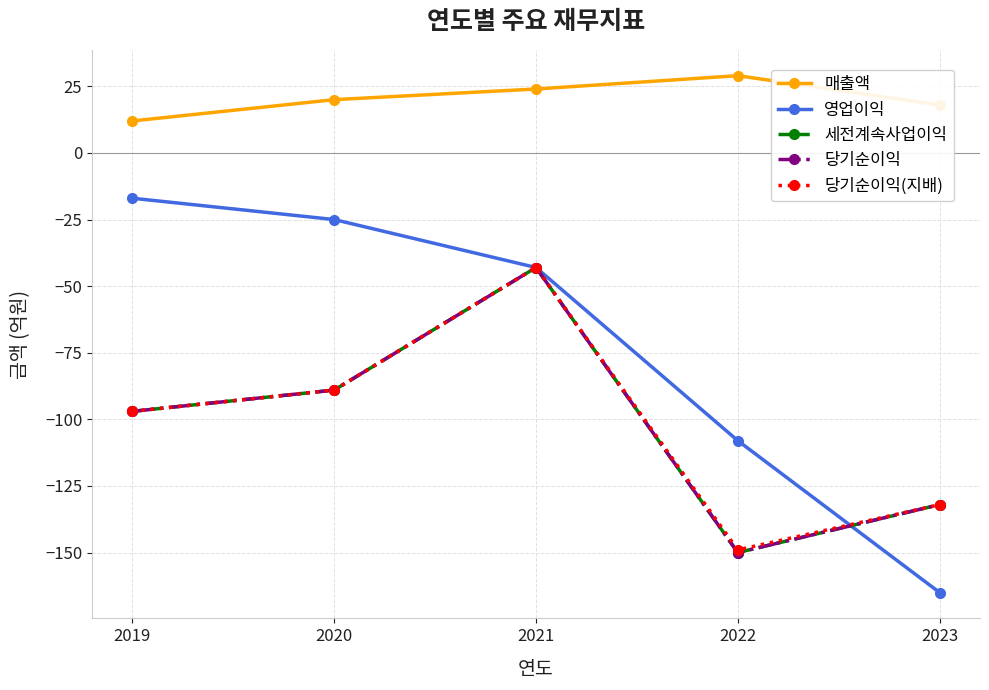

How many lines are shown in the chart?

5